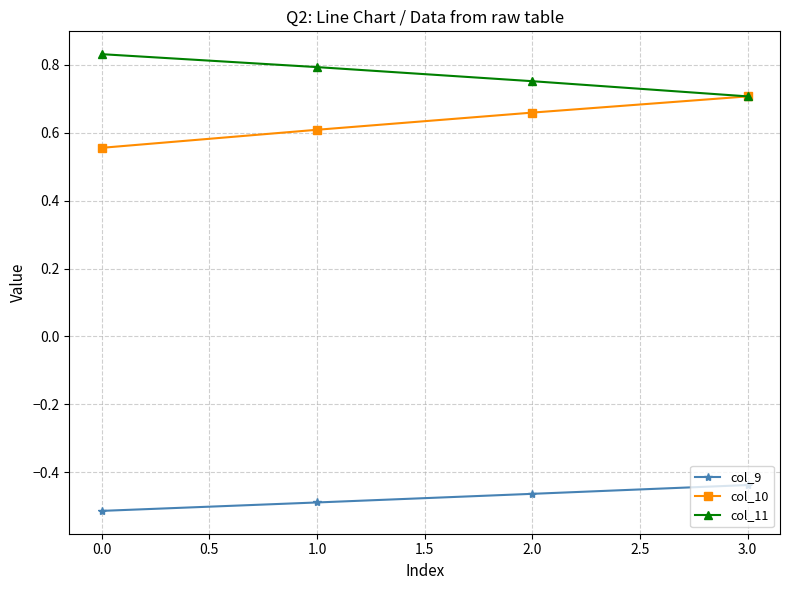

What position from the right is 1.0?

3